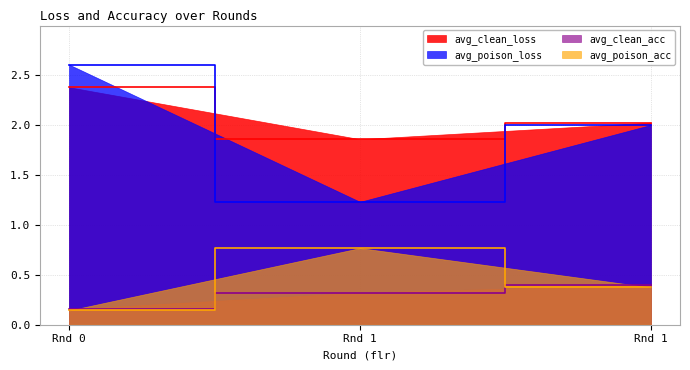

What is the difference between the maximum and minimum values in the avg_poison_acc series?

0.6